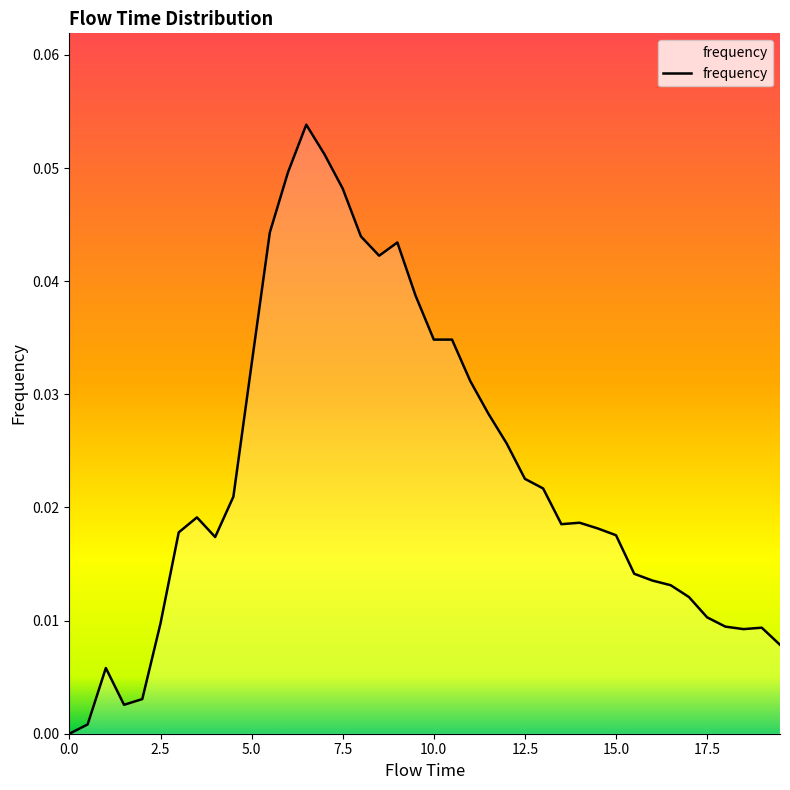

Rank the categories by value from lowest to highest.

0.0, 0.5, 1.5, 2.0, 1.0, 19.5, 18.5, 19.0, 18.0, 2.5, 17.5, 17.0, 16.5, 16.0, 15.5, 4.0, 15.0, 3.0, 14.5, 13.5, 14.0, 3.5, 4.5, 13.0, 12.5, 12.0, 11.5, 11.0, 5.0, 10.0, 10.5, 9.5, 8.5, 9.0, 8.0, 5.5, 7.5, 6.0, 7.0, 6.5